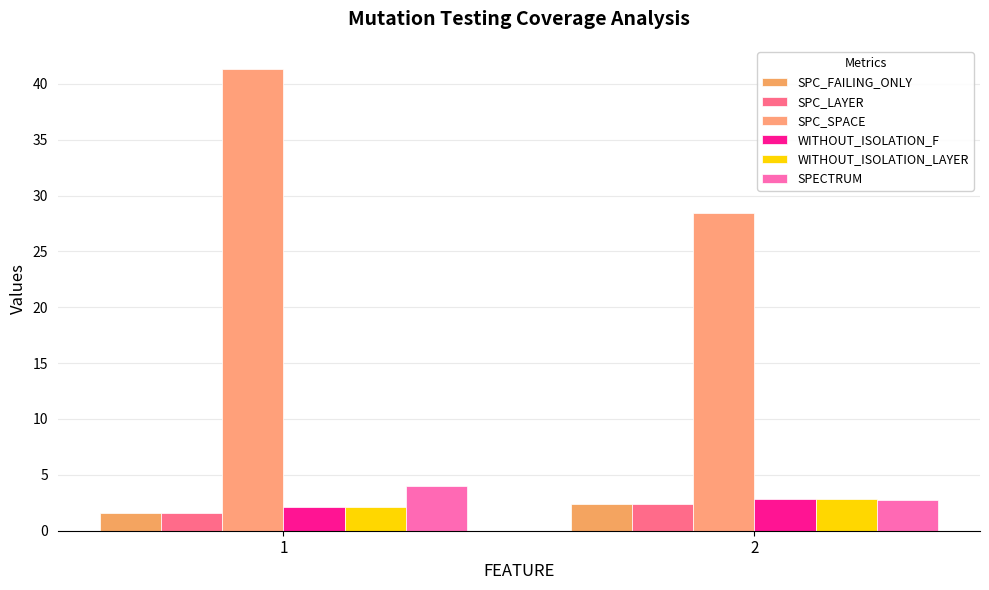

Read the WITHOUT_ISOLATION_F value at 1.

2.1